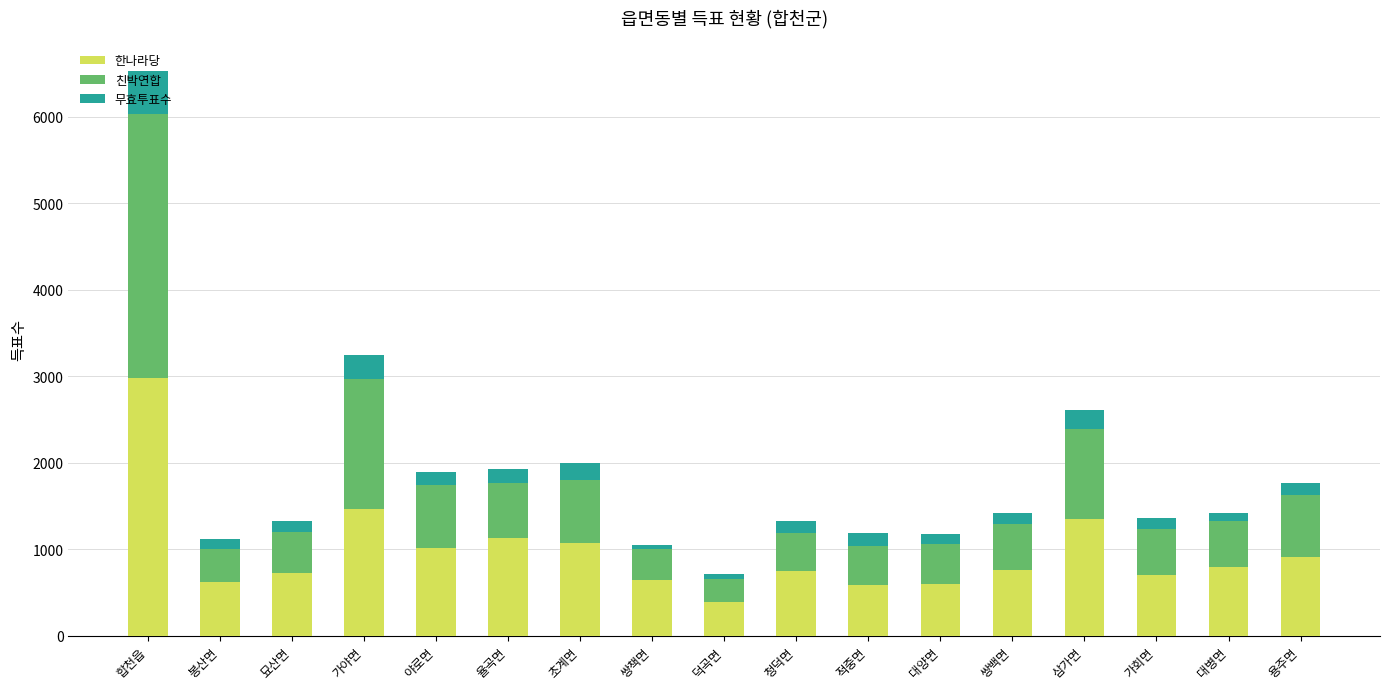

What is the average value of the 한나라당 series?

970